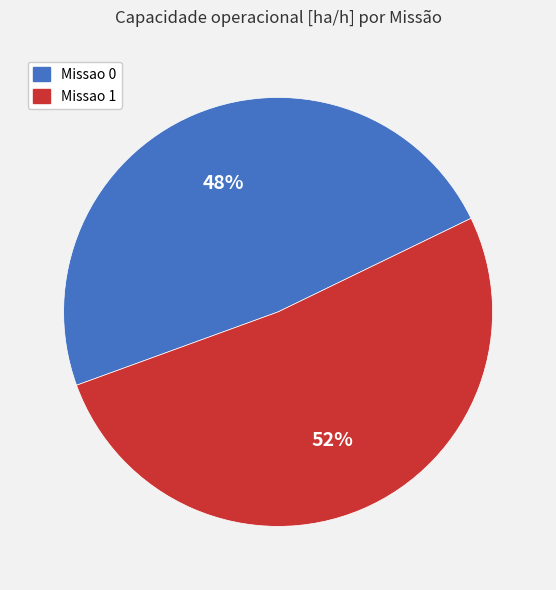

Is the sum of Missao 1 and Missao 0 greater than half?

Yes